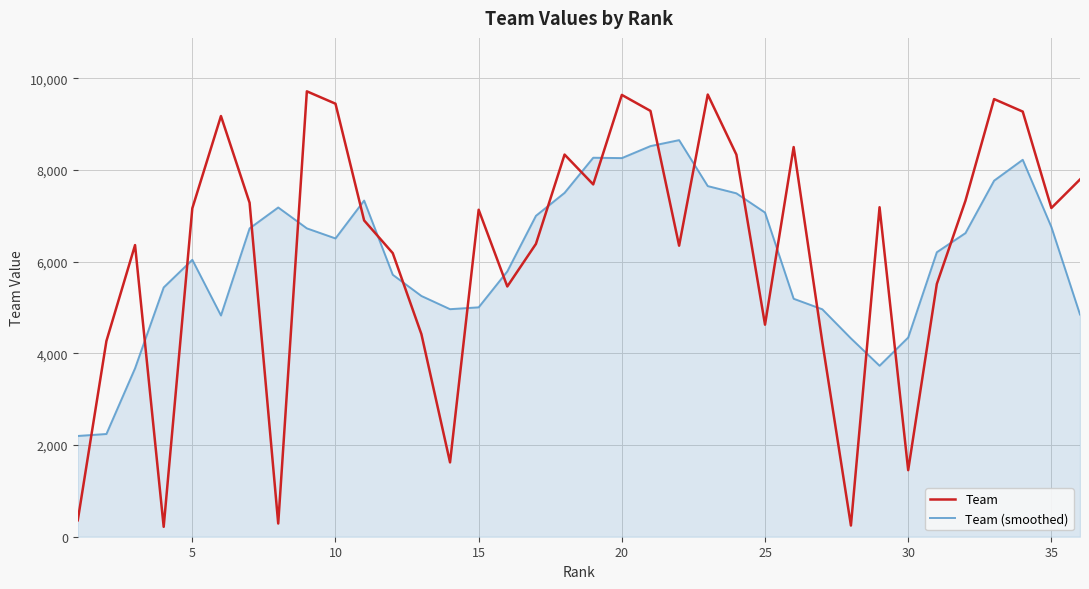

How many lines are shown in the chart?

2